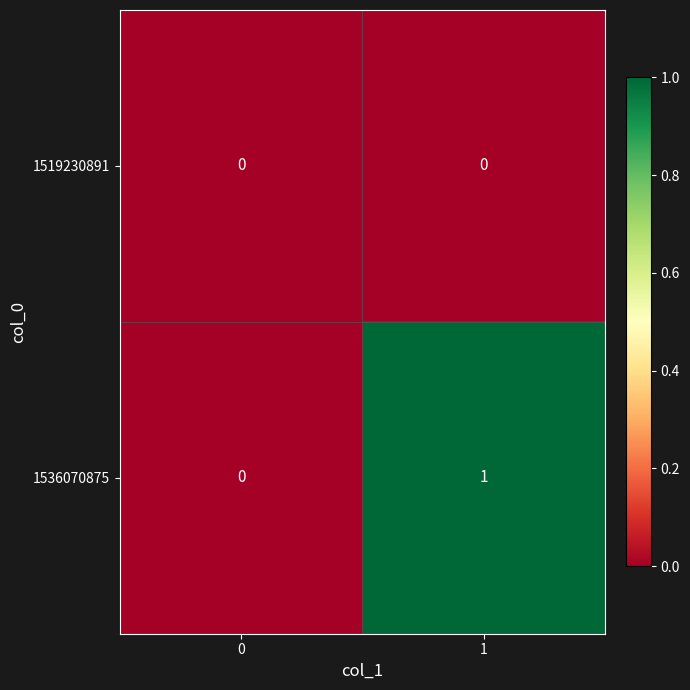

Rank the series by their maximum value, from highest to lowest.

1536070875, 1519230891